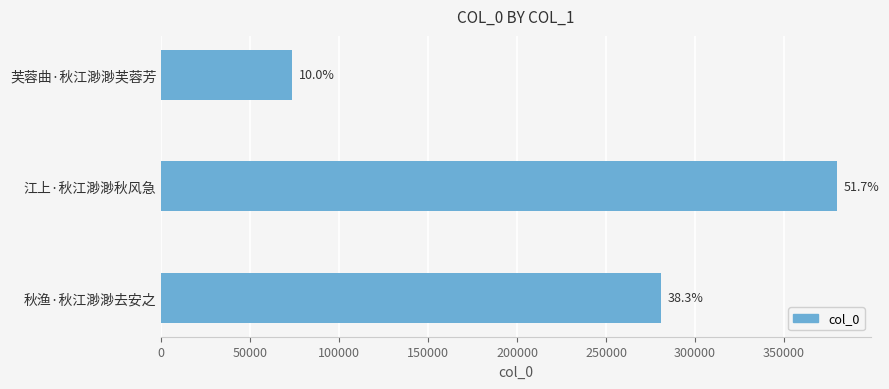

What is the difference between the maximum and minimum values?

306419